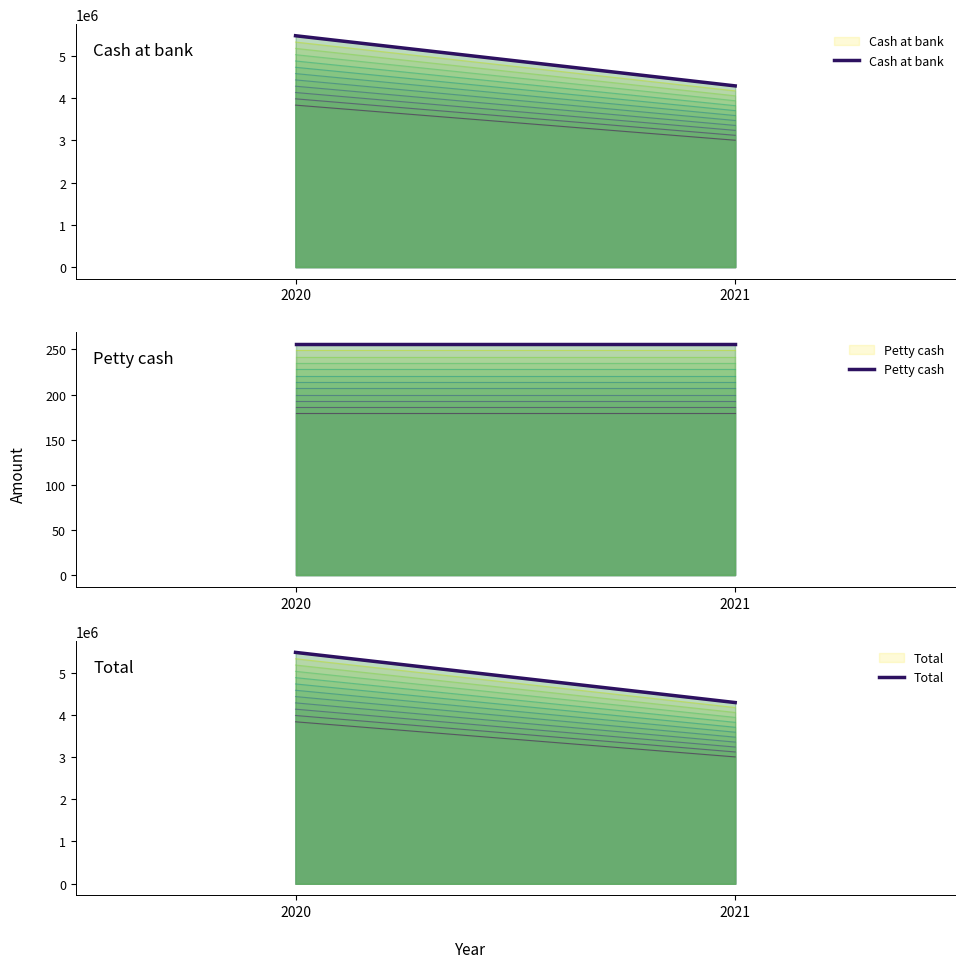

What is the value of the Total point at the 2nd from the left?

4289653